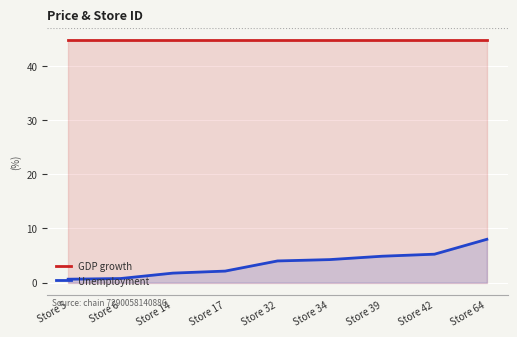

True or false: Unemployment and GDP growth cross at least once.

False